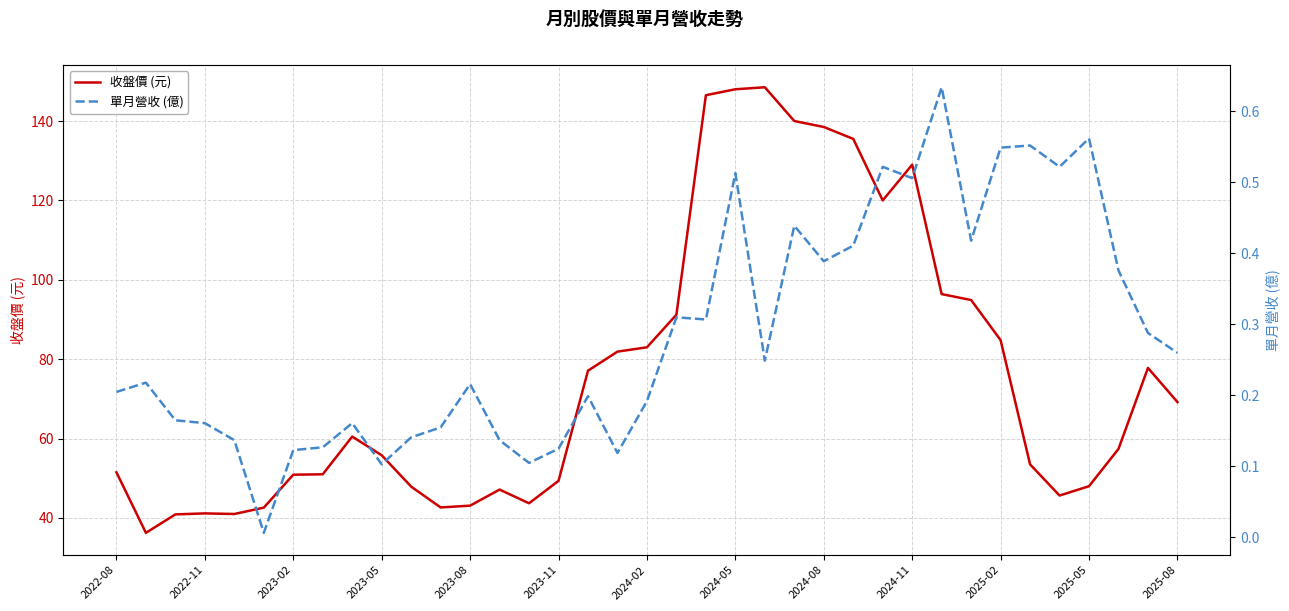

What position from the right is 32?

5